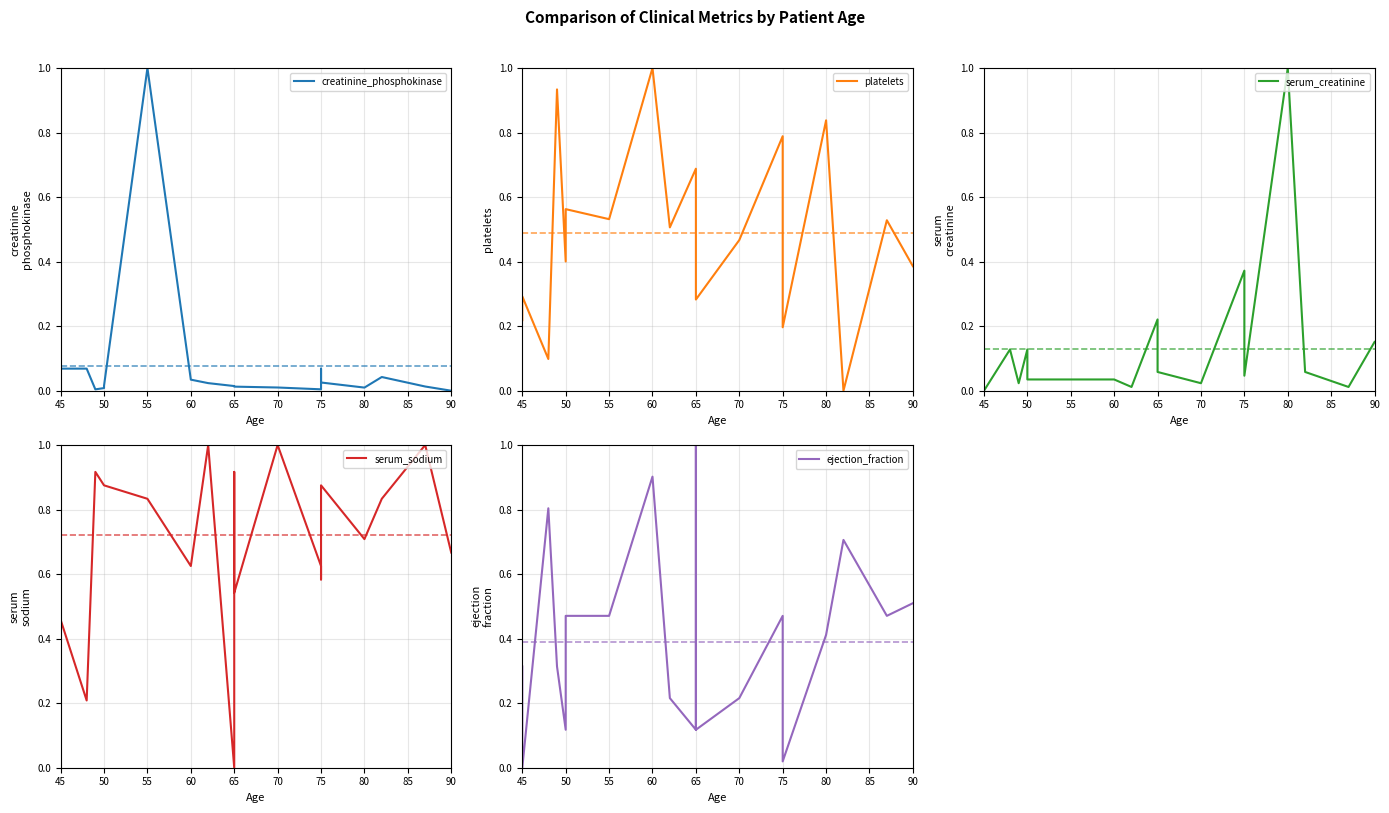

Which series changed the most between 65 and 75?

ejection_fraction